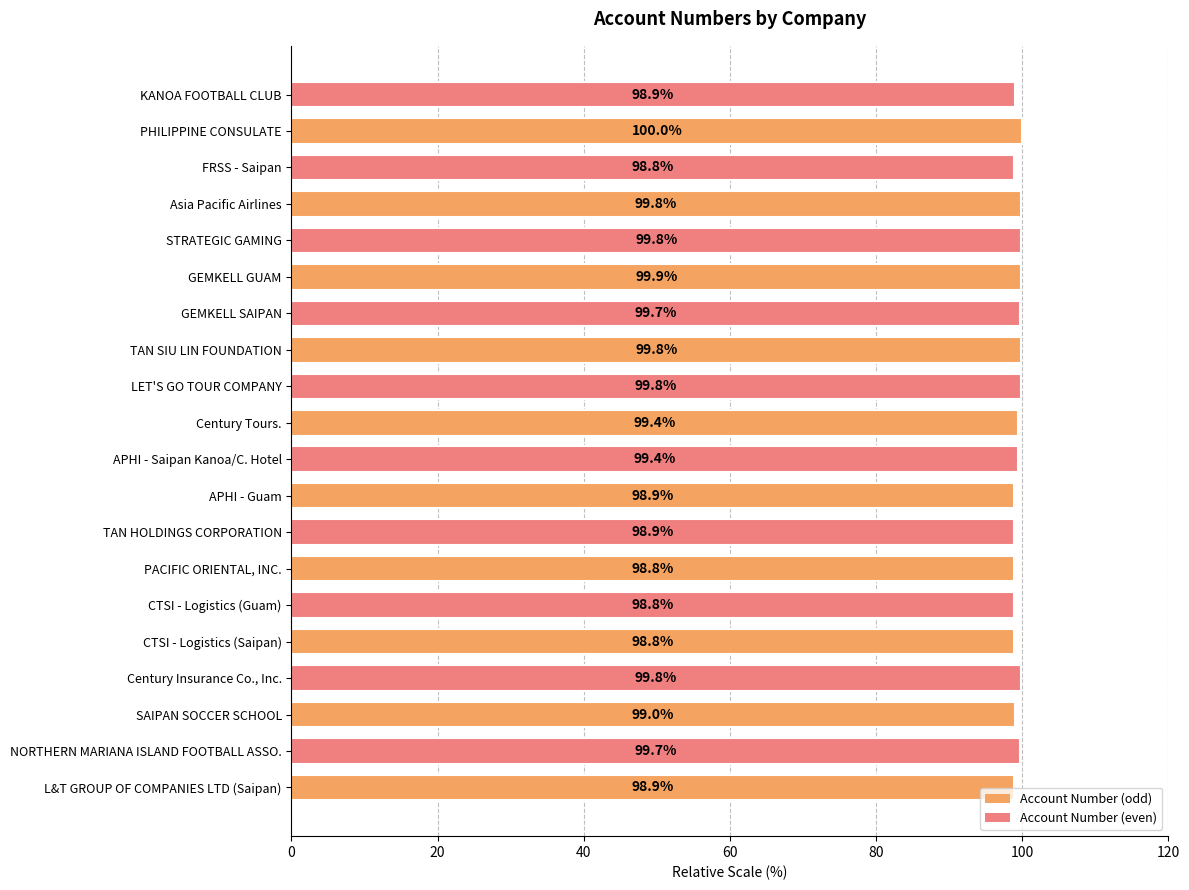

How many bars are there in total?

20